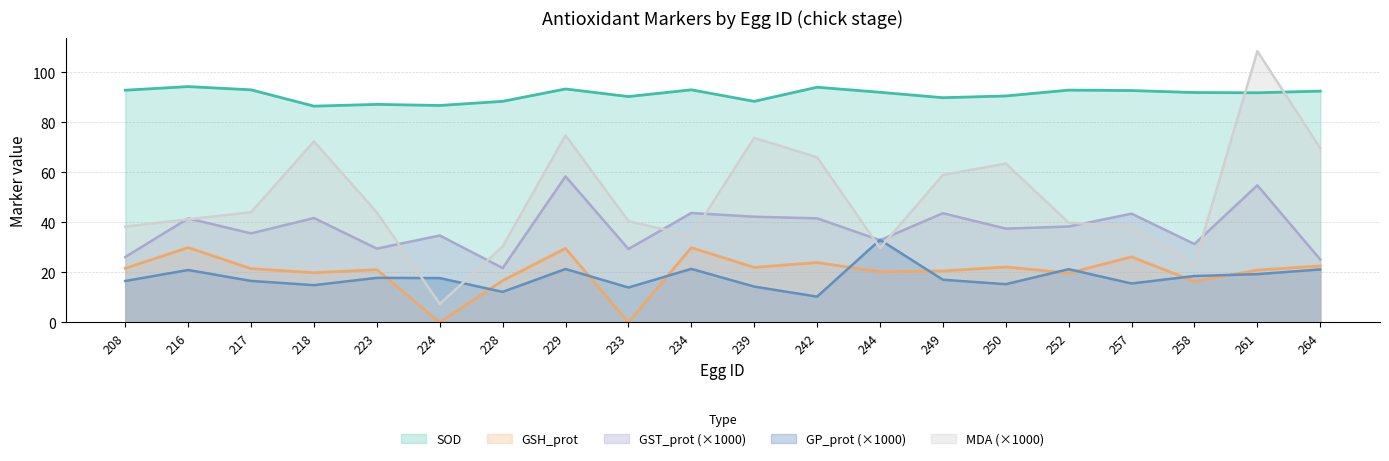

True or false: GSH_prot and GST_prot intersect in this chart.

False